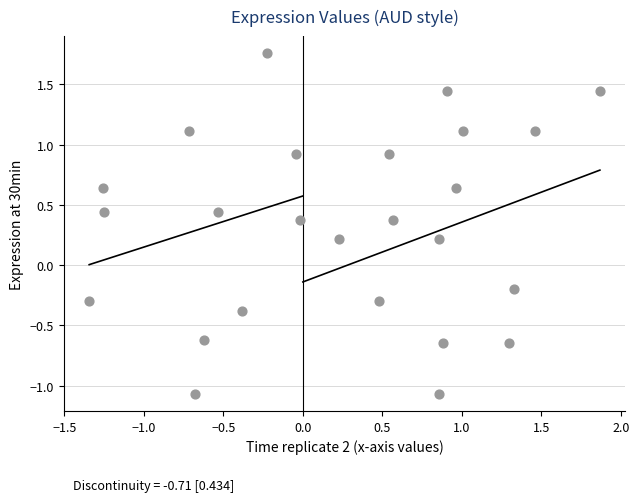

What is the range of Y values (max minus min)?

2.8